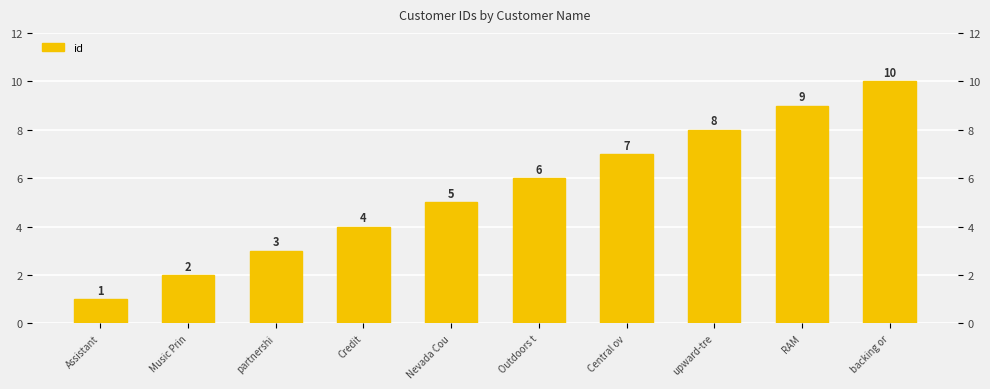

True or false: the data shows 8 at upward-tre.

True